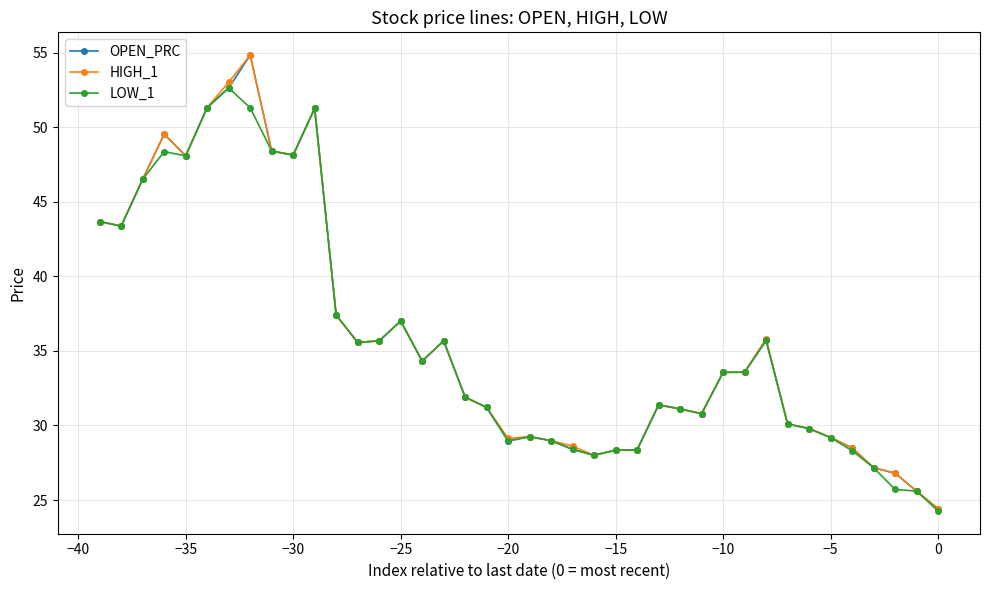

What is the value of the HIGH_1 point at the 8th from the left?

54.8